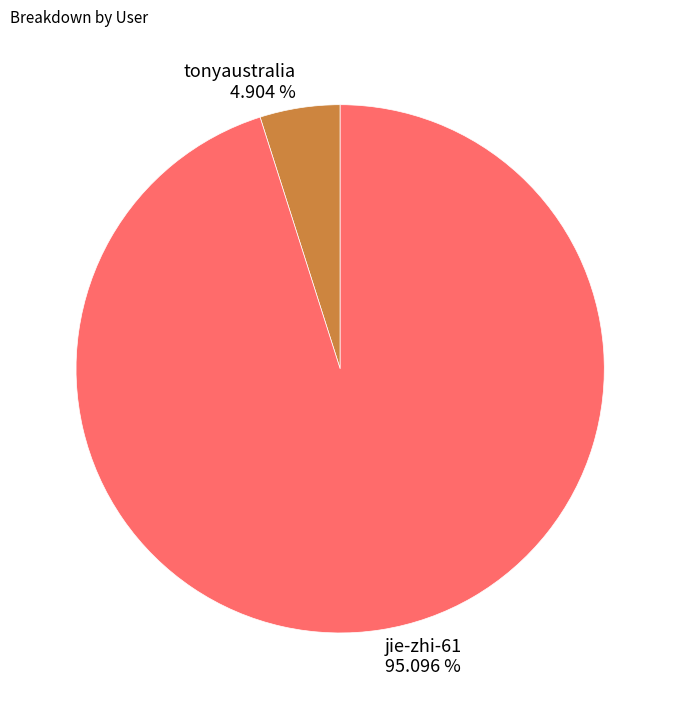

Which has a higher value, tonyaustralia or jie-zhi-61?

jie-zhi-61